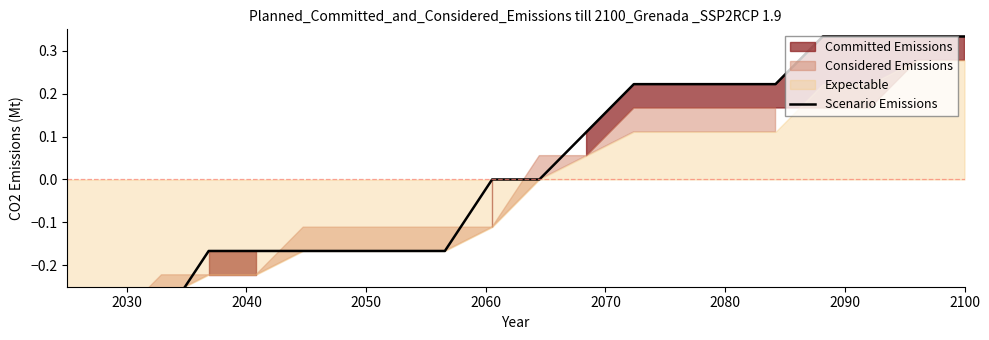

True or false: the data shows -0.3 at 2060.

False